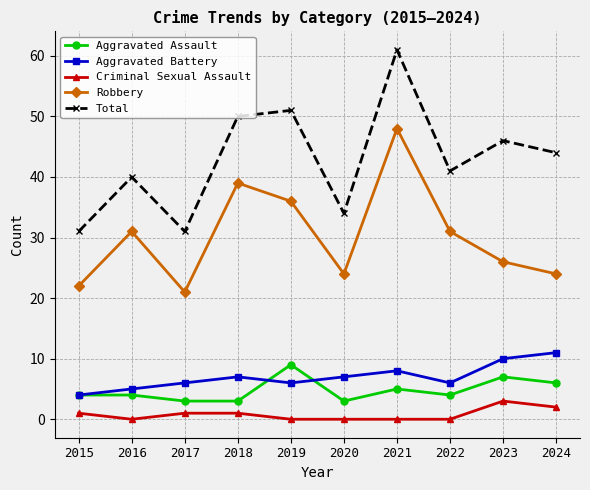

Is it true that Total equals 31 at 2015?

True